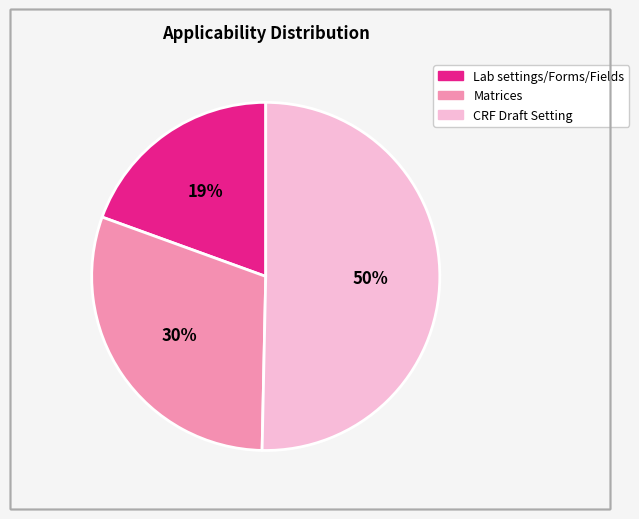

Which slice is the smallest?

Lab settings/Forms/Fields